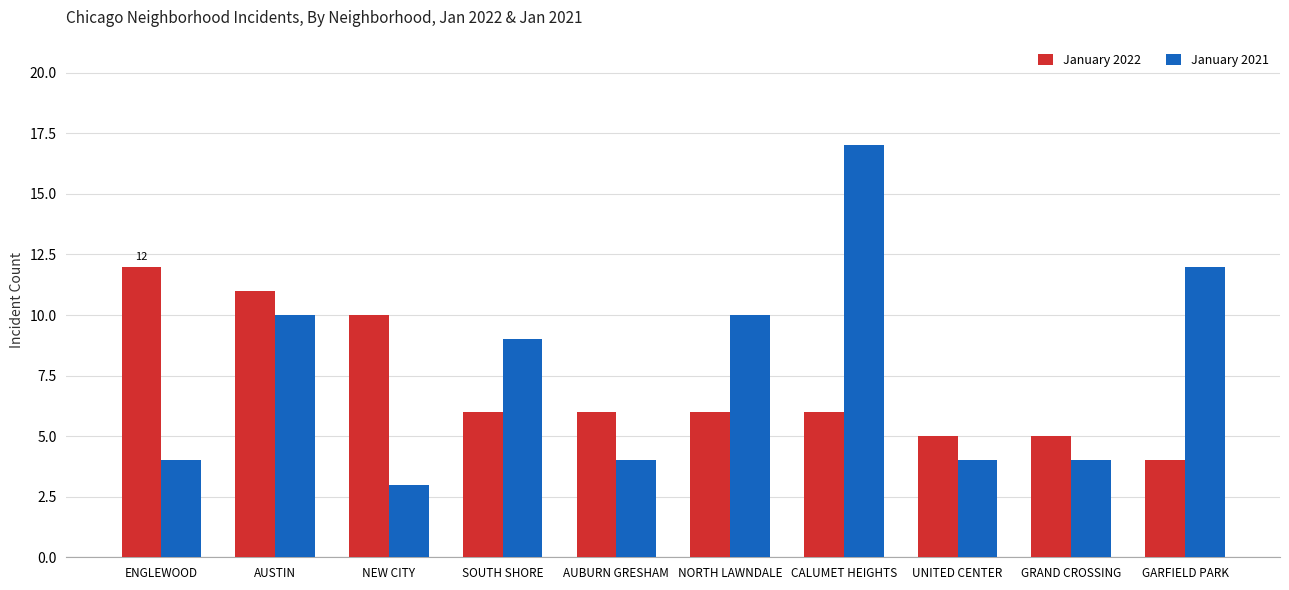

The value of January 2021 at AUBURN GRESHAM is 4. True or false?

True